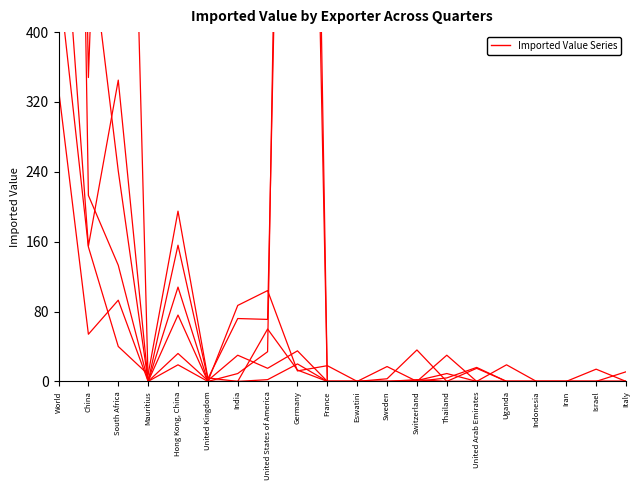

Between Indonesia and Uganda, which is larger?

Indonesia